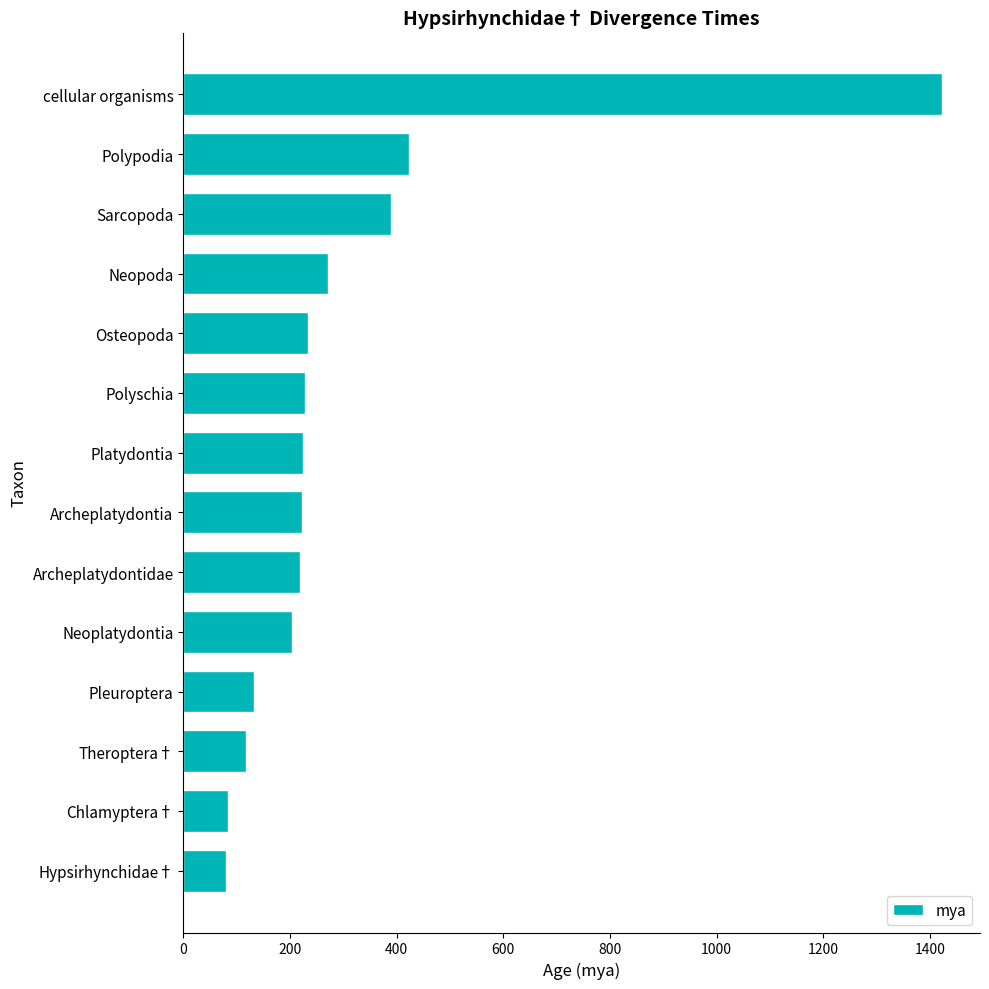

What is the label of the 11th bar from the bottom?

Neopoda